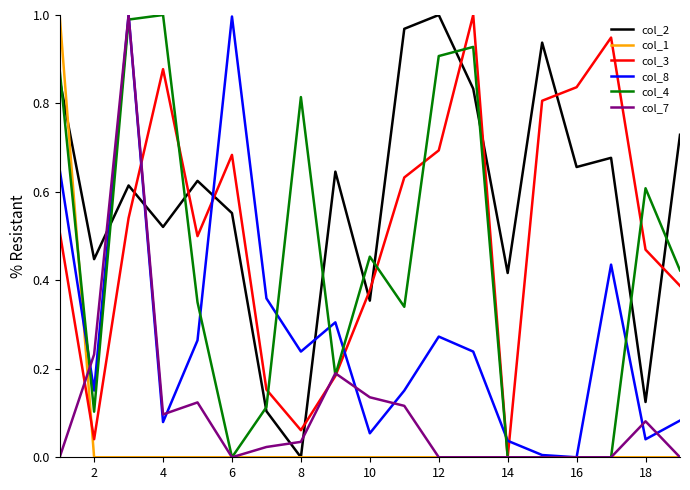

What are all the series names shown in the legend?

col_2, col_1, col_3, col_8, col_4, col_7